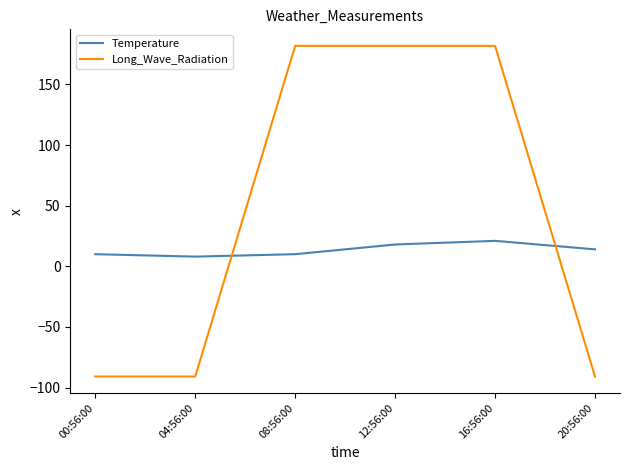

What is the approximate value of Temperature at 04:56:00?

8.0